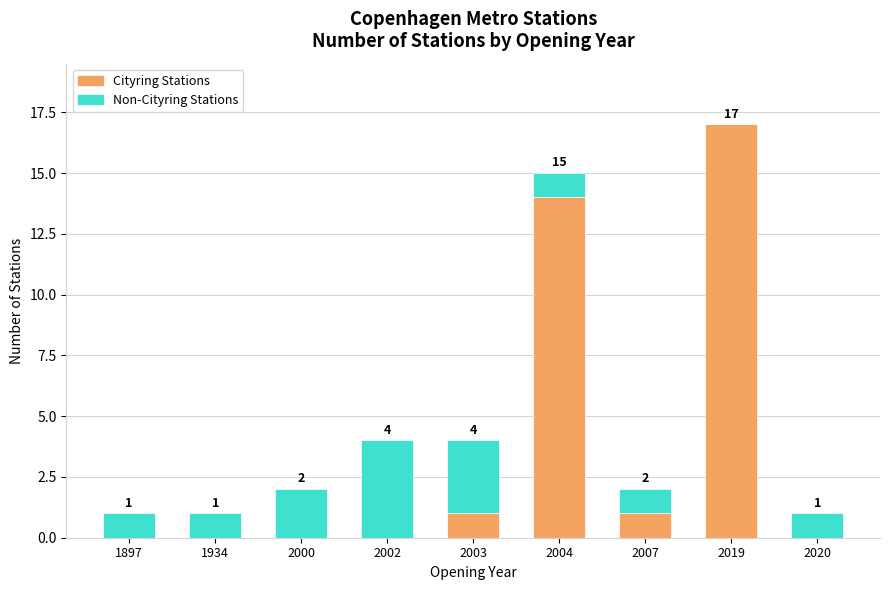

Are the bars horizontal?

No